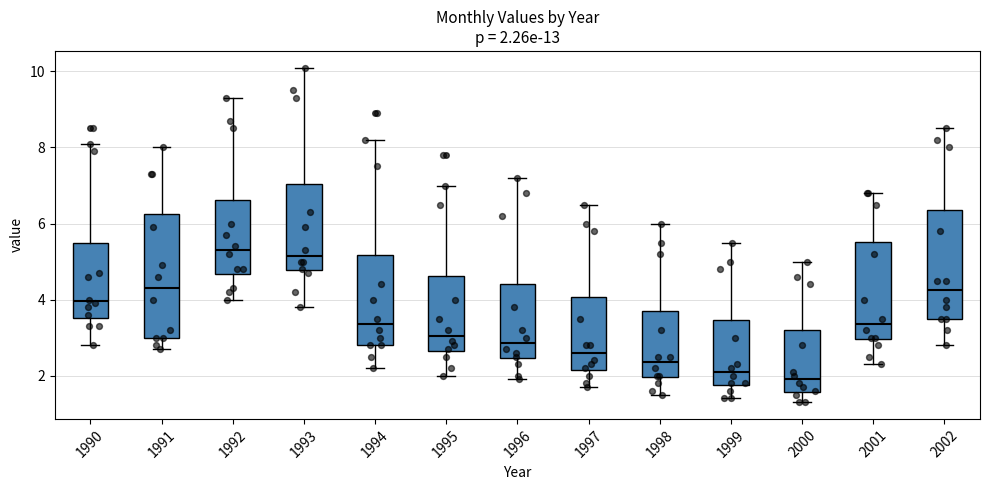

Comparing the boxes themselves (not the whiskers), which one is the tallest?

1991